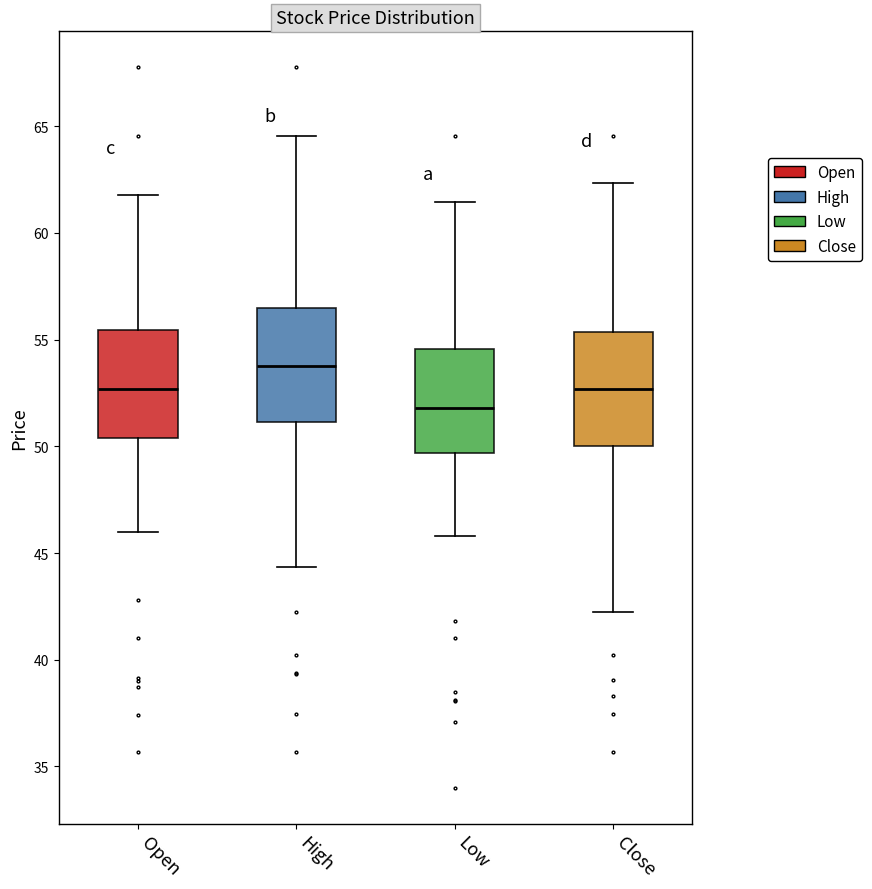

Which box's median line is the highest?

High